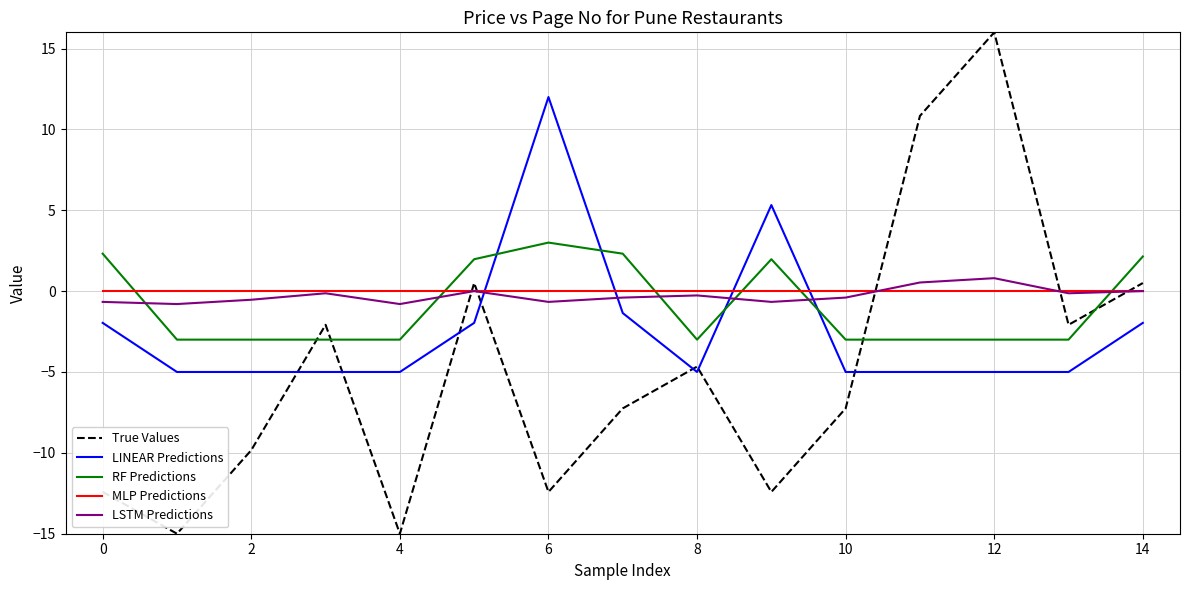

Which series has the largest total across all categories?

MLP Predictions